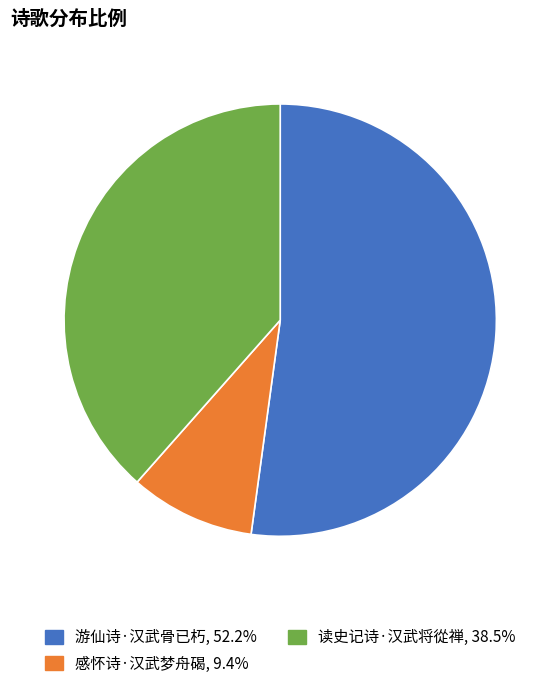

How many slices are in this pie chart?

3